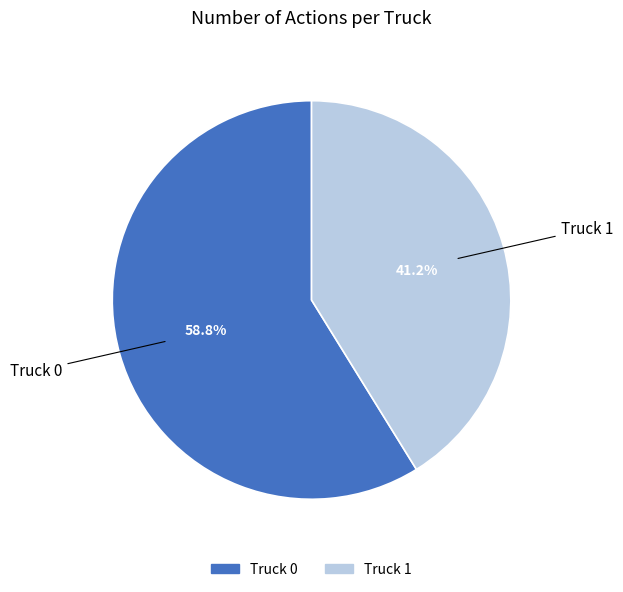

How many segments does this pie chart have?

2